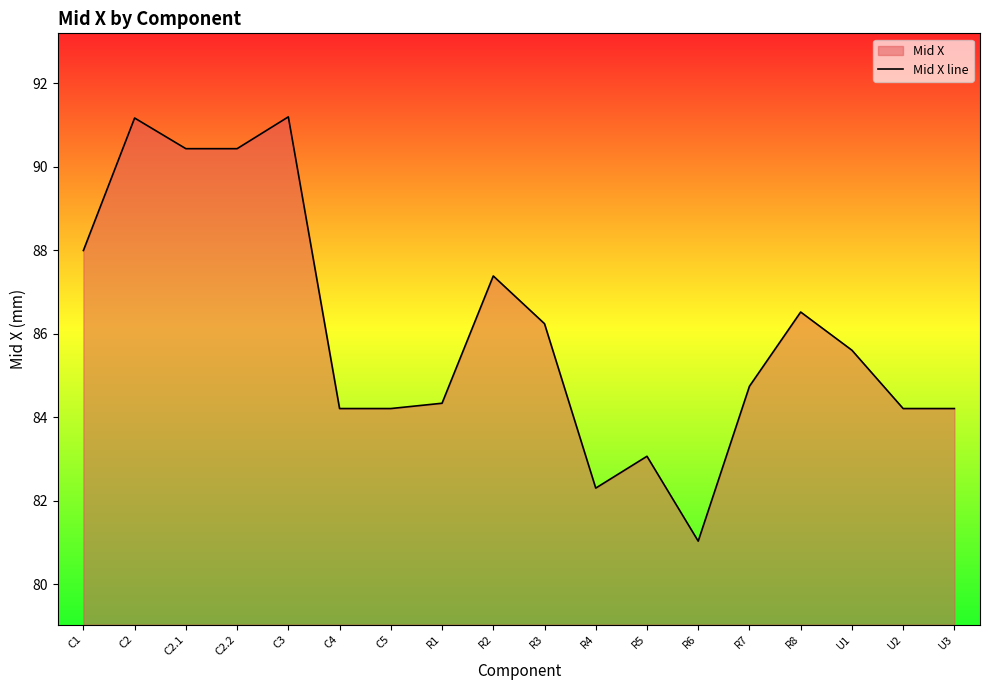

At which label does the data first exceed 85?

C1